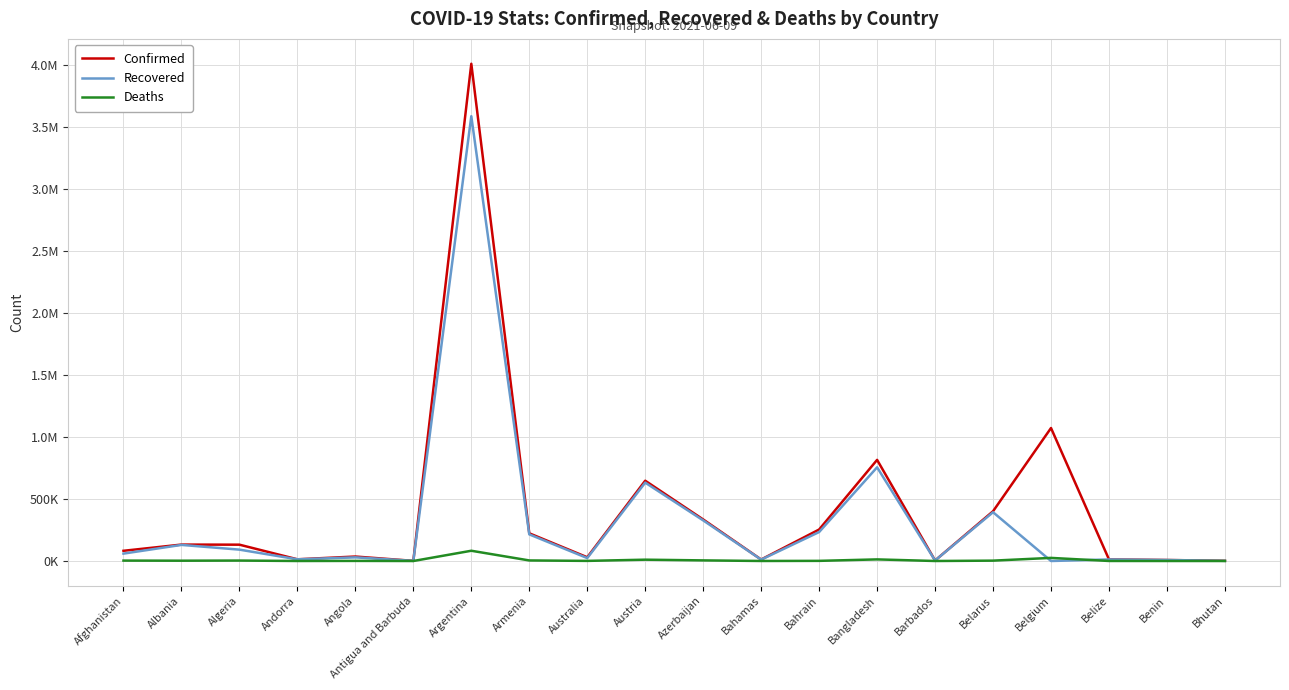

Does the chart display data point markers on the line(s)?

No